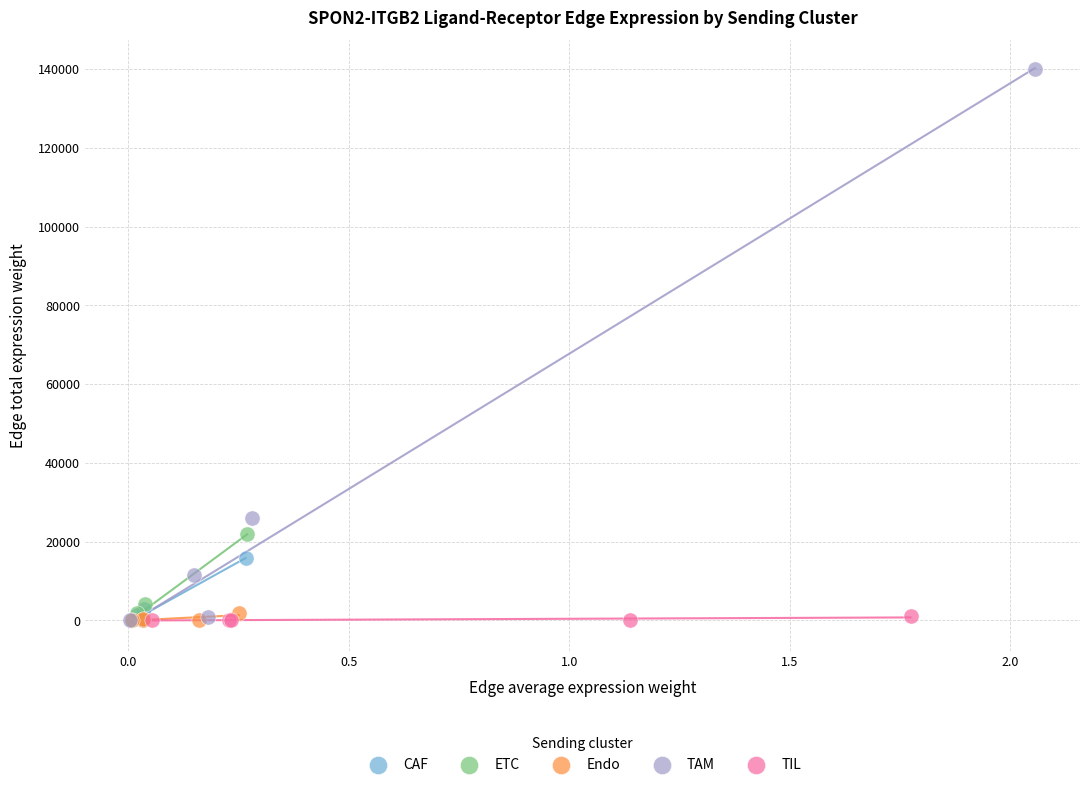

Which series has the largest Y range (max minus min)?

TAM